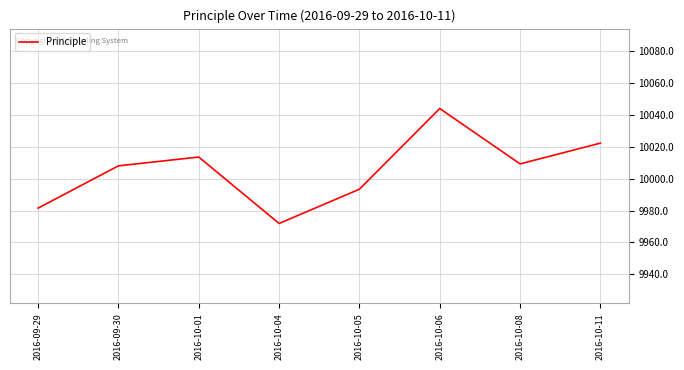

Is it true that the value at 2016-10-05 is 9993.3?

True